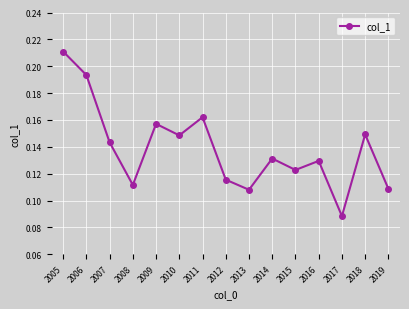

What is the sum of all values?

2.1